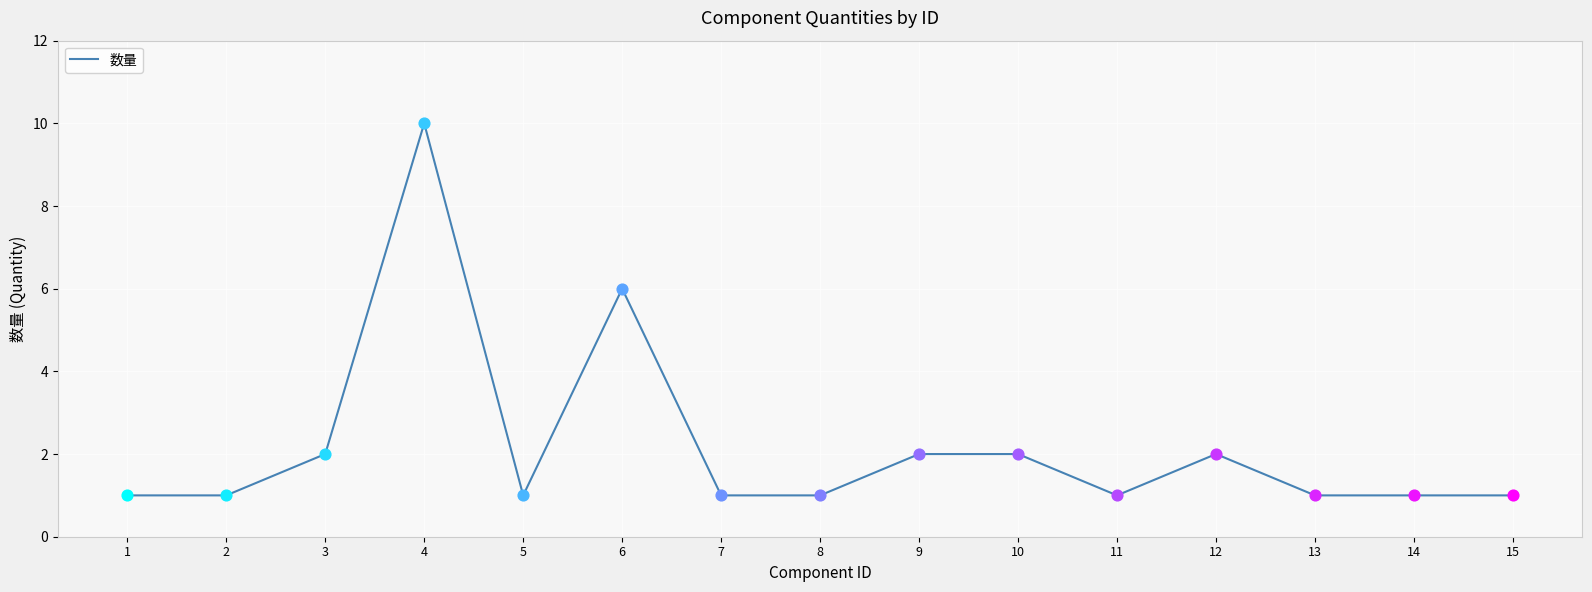

What is the ratio of the value at 8 to the value at 15?

1.0